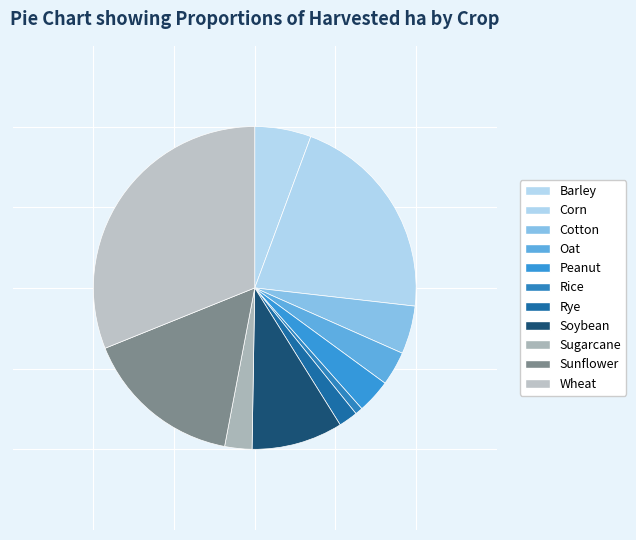

The Rice slice represents 14% of the pie. True or false?

False